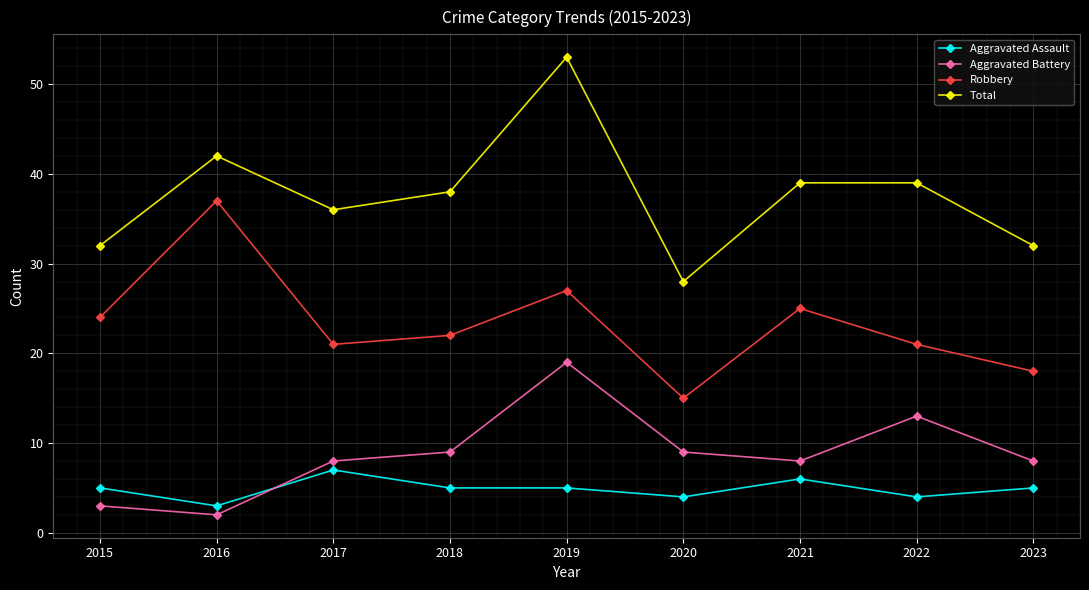

True or false: Aggravated Assault has more than 1 interior local peaks.

True